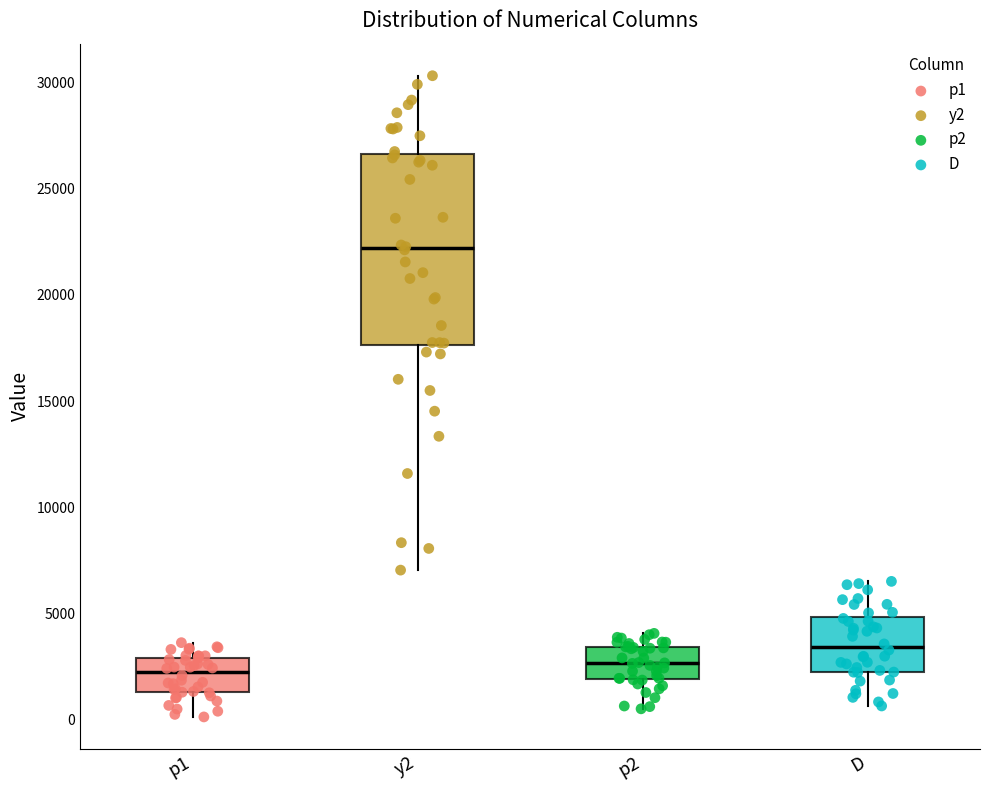

Reading left to right, transcribe this box plot: for each box, give where its median line is, the range the box spans, and where its two whiskers end, as read against the y-axis. The values are not printed on the chart, so give them approximately, as read against the axis.

p1: median 2500, box 1500 to 3000, whiskers 0 to 3500
y2: median 22000, box 17500 to 26500, whiskers 7000 to 30500
p2: median 2500, box 2000 to 3500, whiskers 500 to 4000
D: median 3500, box 2000 to 5000, whiskers 500 to 6500